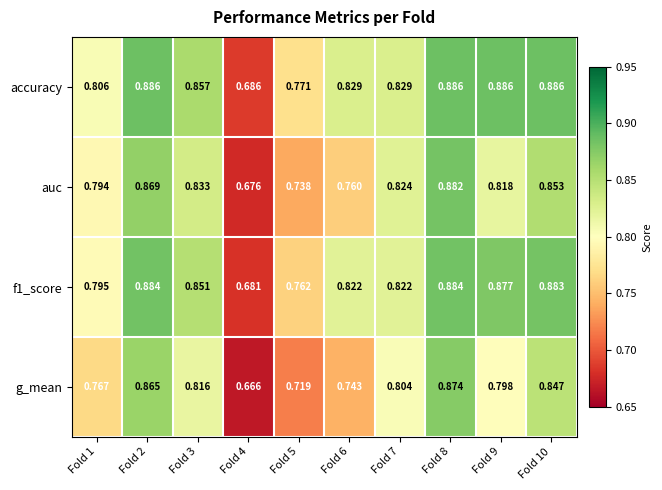

Which series has the largest range (max minus min)?

g_mean